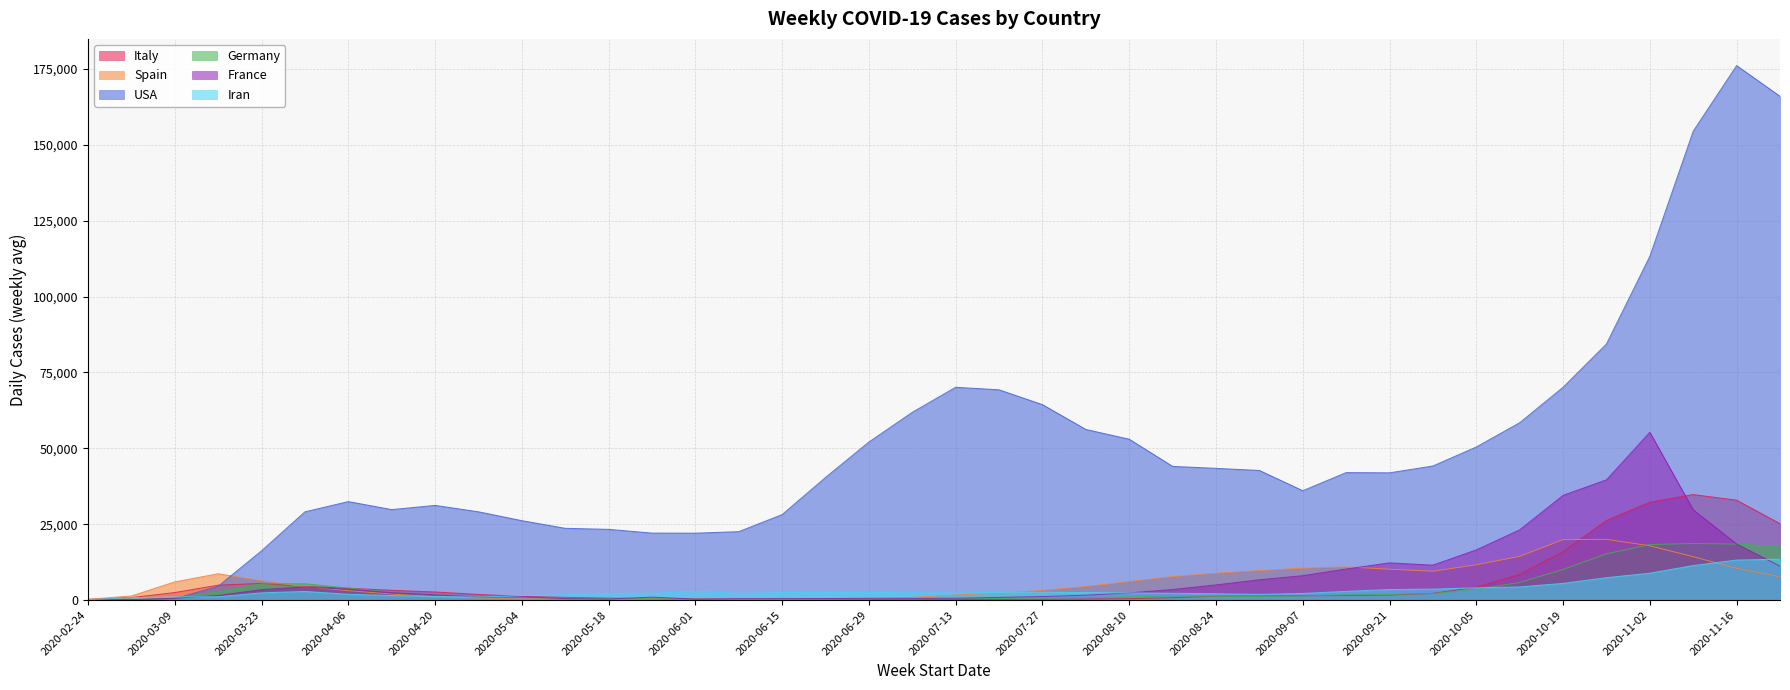

Between 2020-06-08 and 2020-03-09, which is larger?

2020-03-09